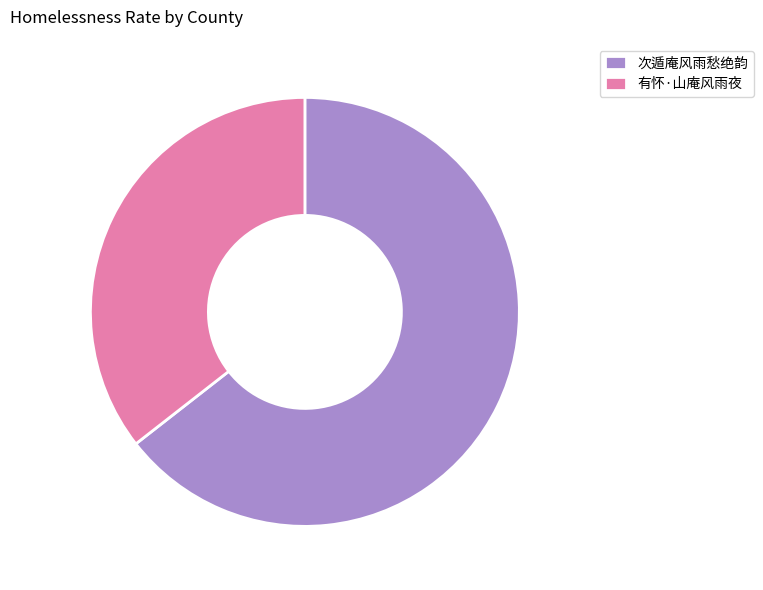

Rank the categories by value from lowest to highest.

有怀·山庵风雨夜, 次遁庵风雨愁绝韵